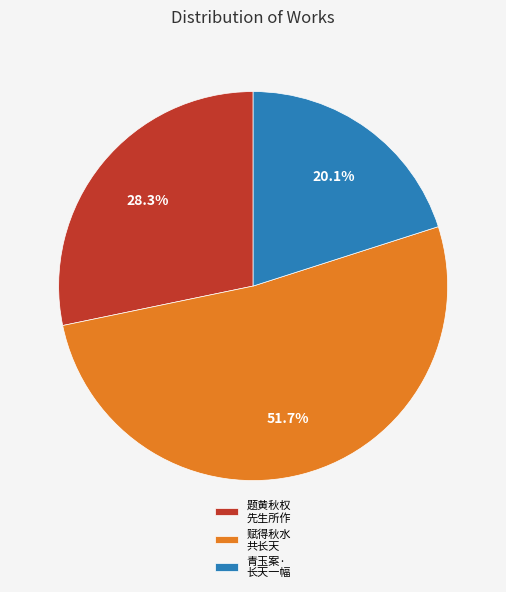

Which has a higher value, 题黄秋权 先生所作 or 青玉案· 长天一幅?

题黄秋权 先生所作